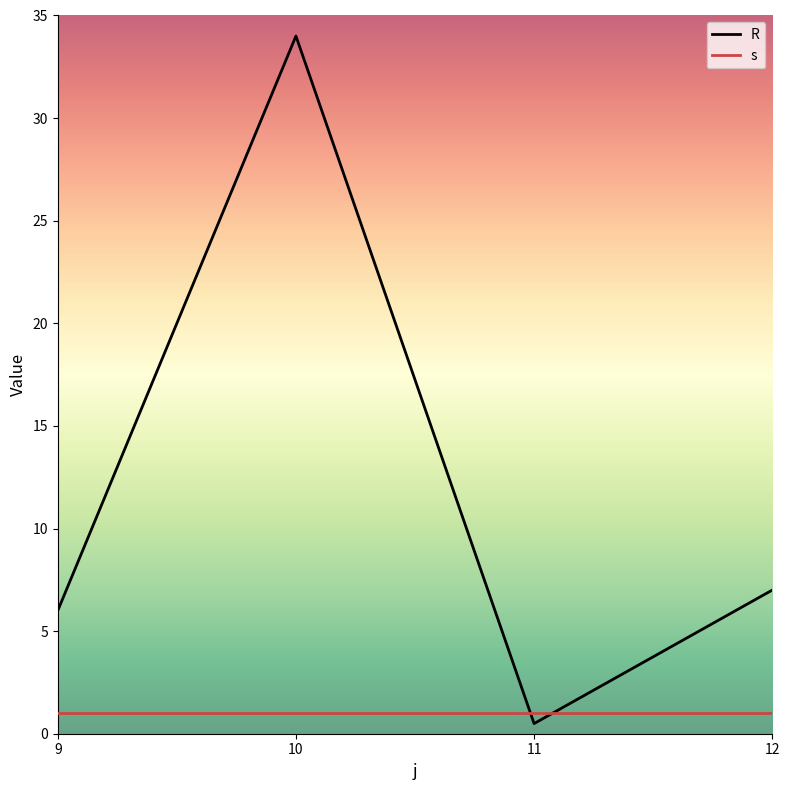

What is the minimum value for s?

1.0